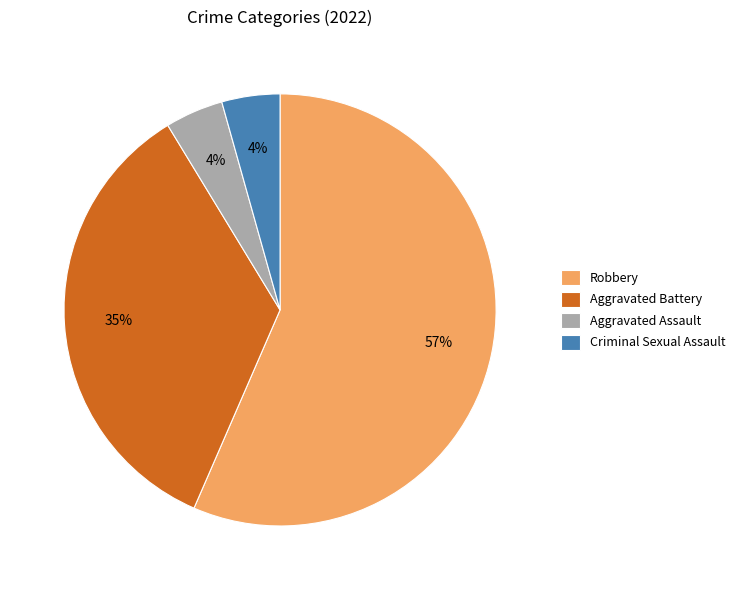

Which slice represents more than half of the pie?

Robbery